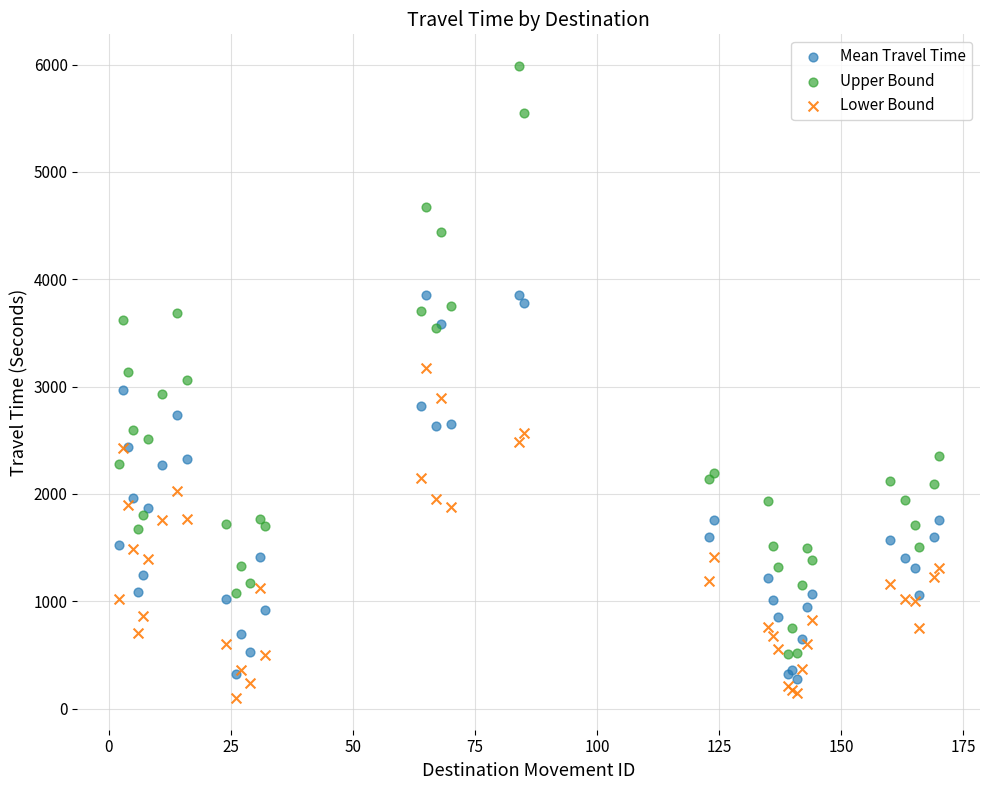

What are all the series names shown in the legend?

Mean Travel Time, Upper Bound, Lower Bound